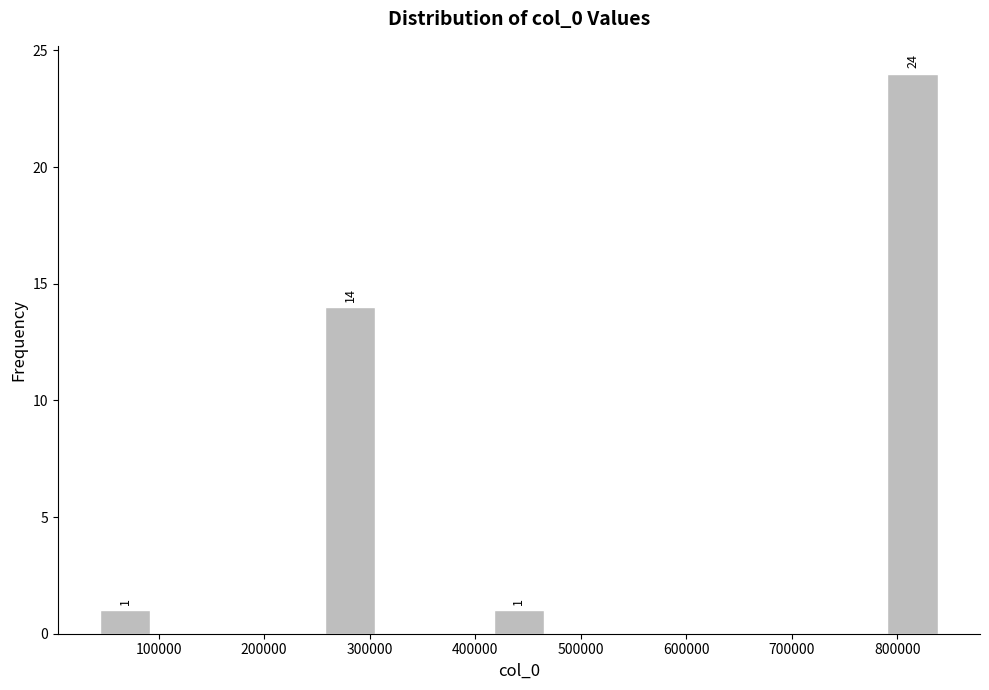

Which range on the x-axis has the tallest bar?

790000 to 840000